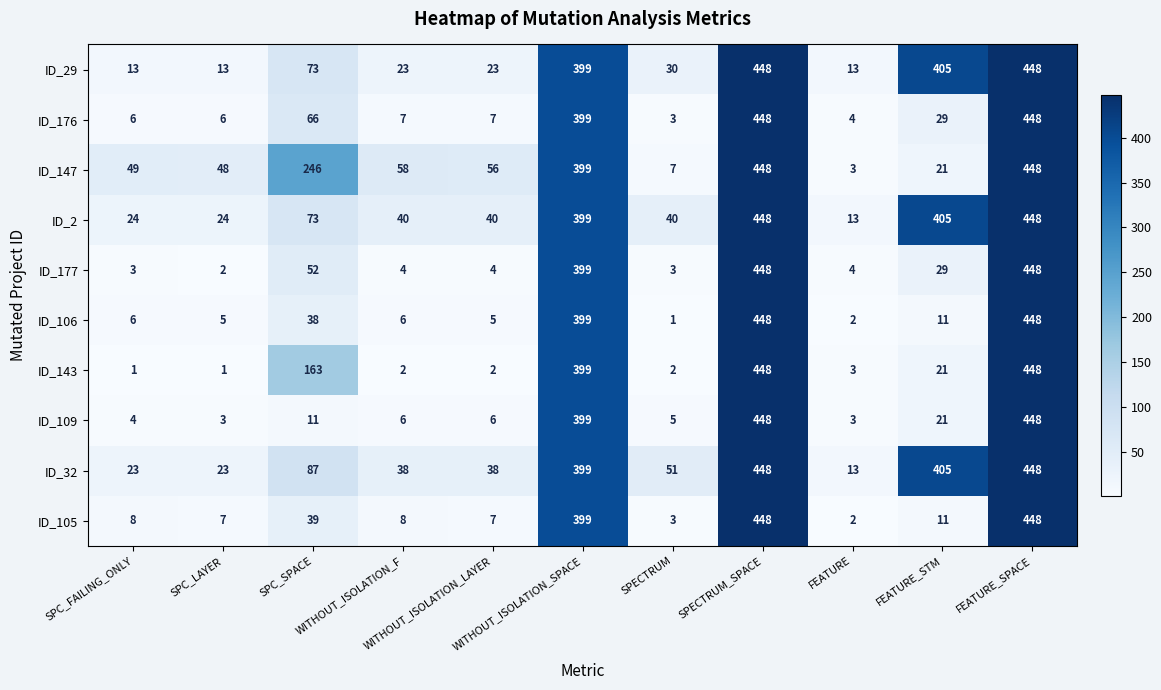

What is the maximum value shown in the chart?

448